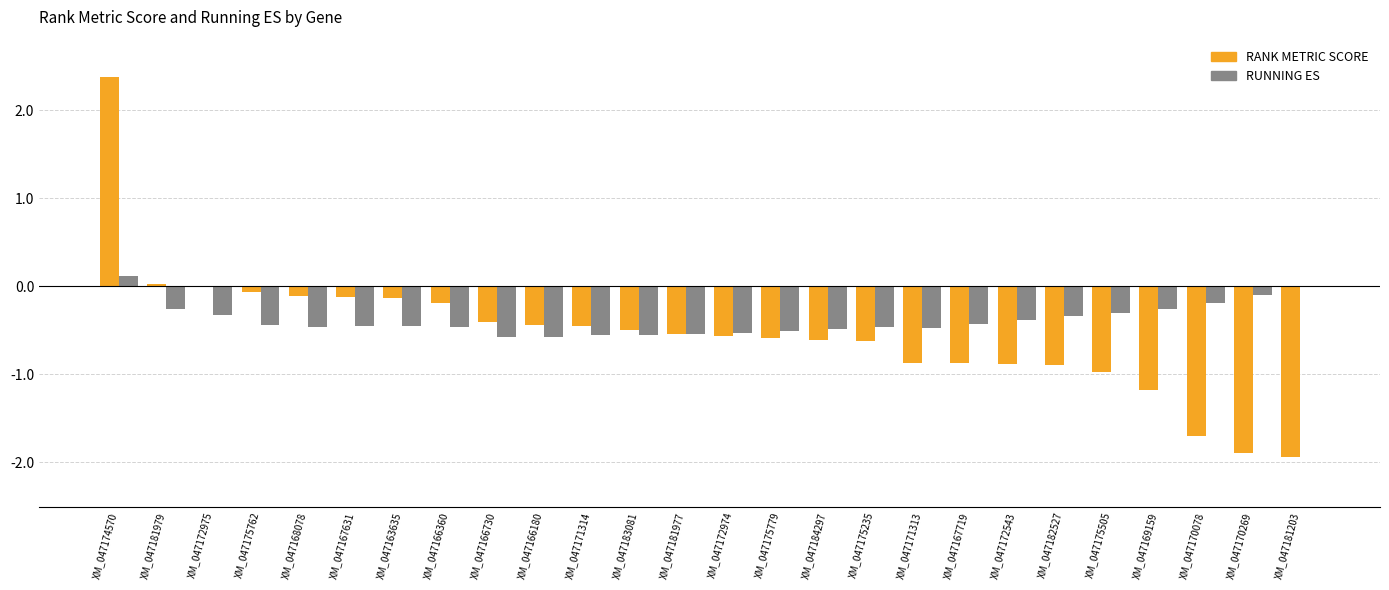

Between XM_047163635 and XM_047175235, which series saw the biggest shift?

RANK METRIC SCORE